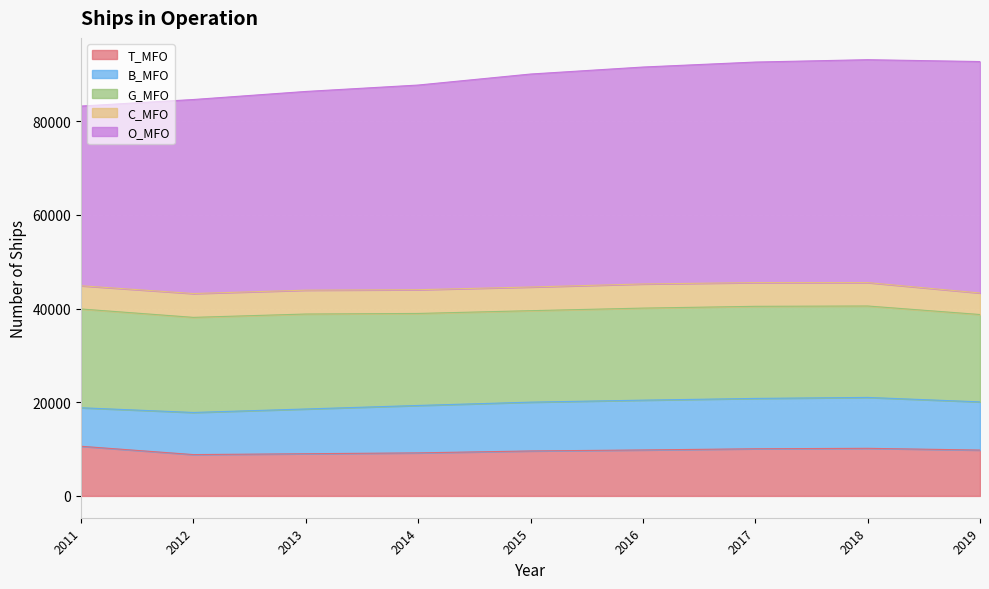

Rank the series at 2011 from lowest to highest value.

C_MFO, B_MFO, T_MFO, G_MFO, O_MFO